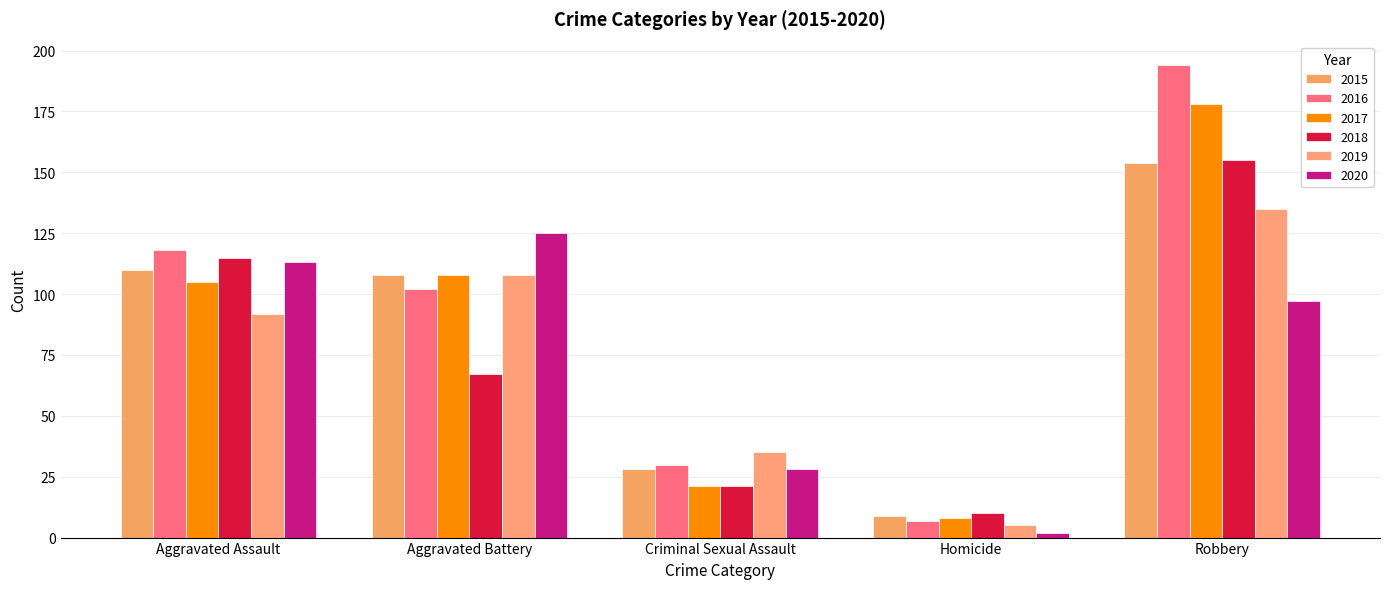

What is the label of the 3rd bar from the right?

Criminal Sexual Assault